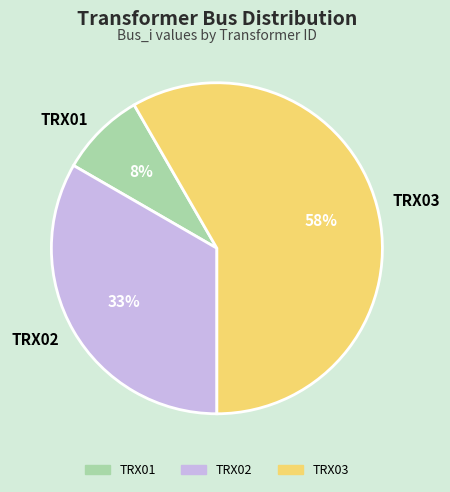

Rank the categories by value from lowest to highest.

TRX01, TRX02, TRX03